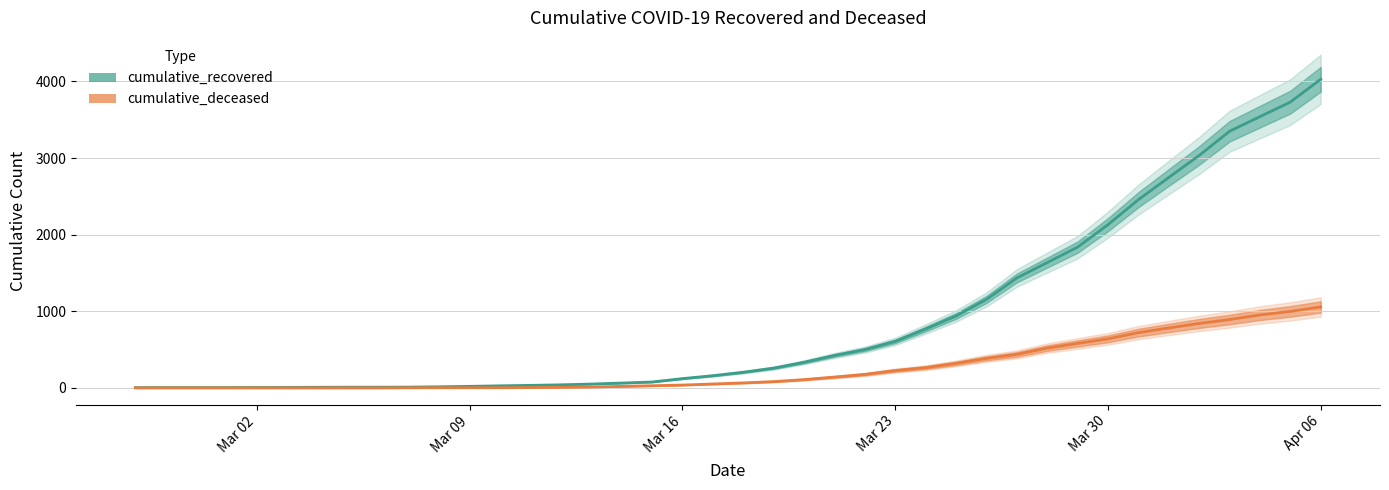

True or false: cumulative_deceased and cumulative_recovered intersect in this chart.

False